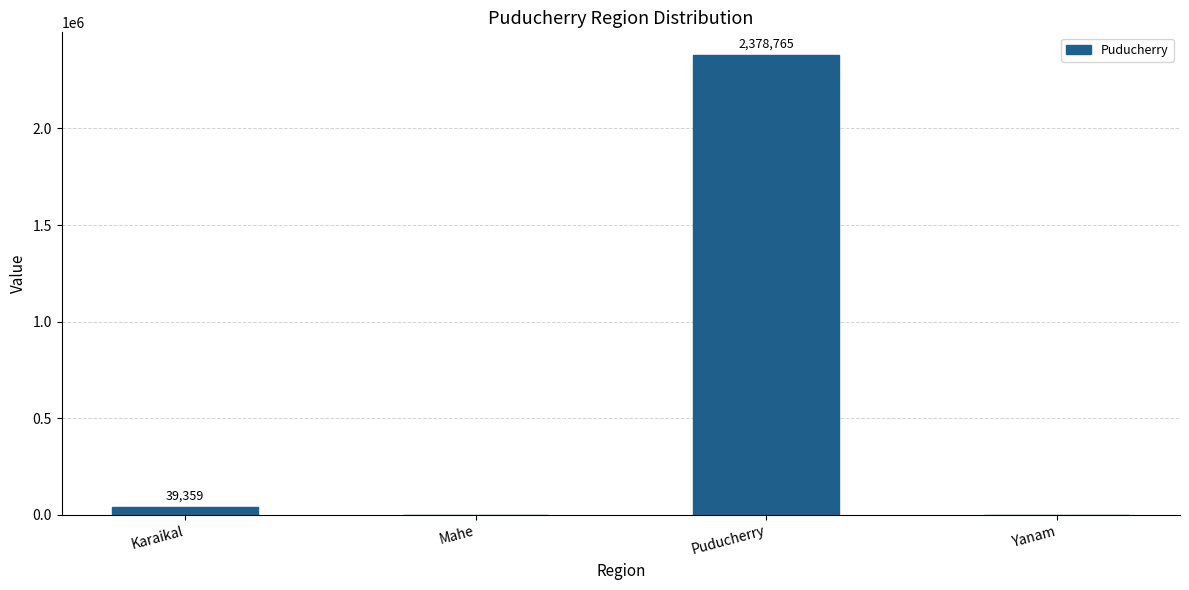

Reading left to right, list all the values displayed in this chart.

39359	0	2378765	0